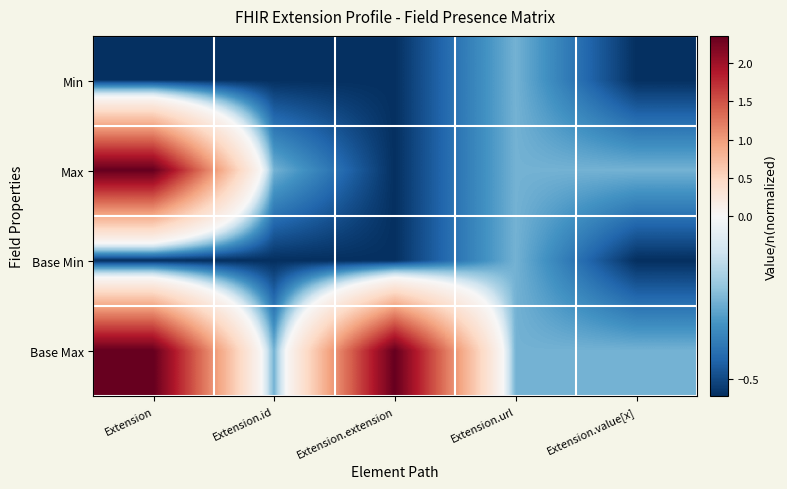

Which category has the highest value across all series?

Extension